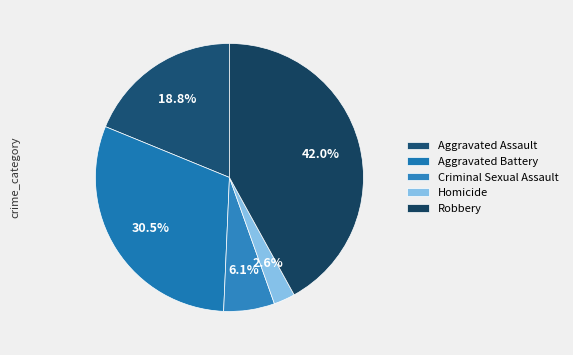

To the nearest percent, what is the average slice percentage?

20%